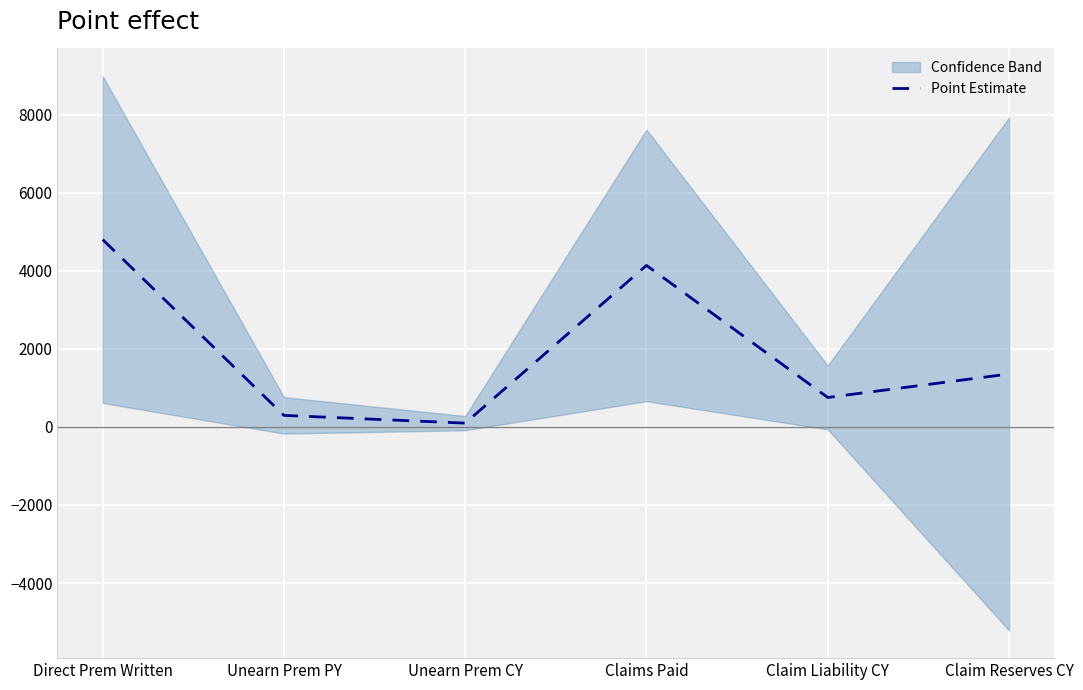

How many interior local peaks (higher than both neighbors) does the data have?

1